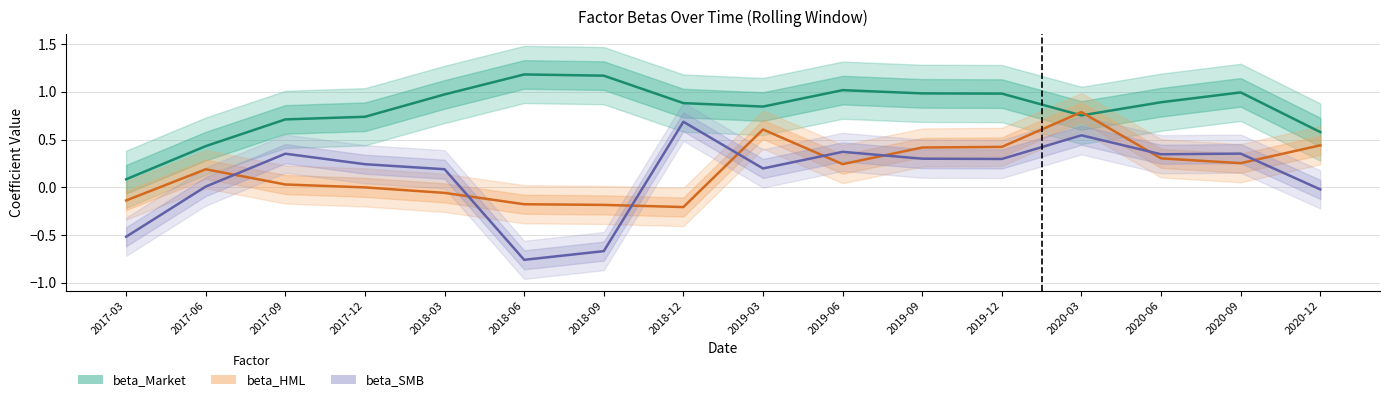

Is this an area chart (filled region under the line)?

No